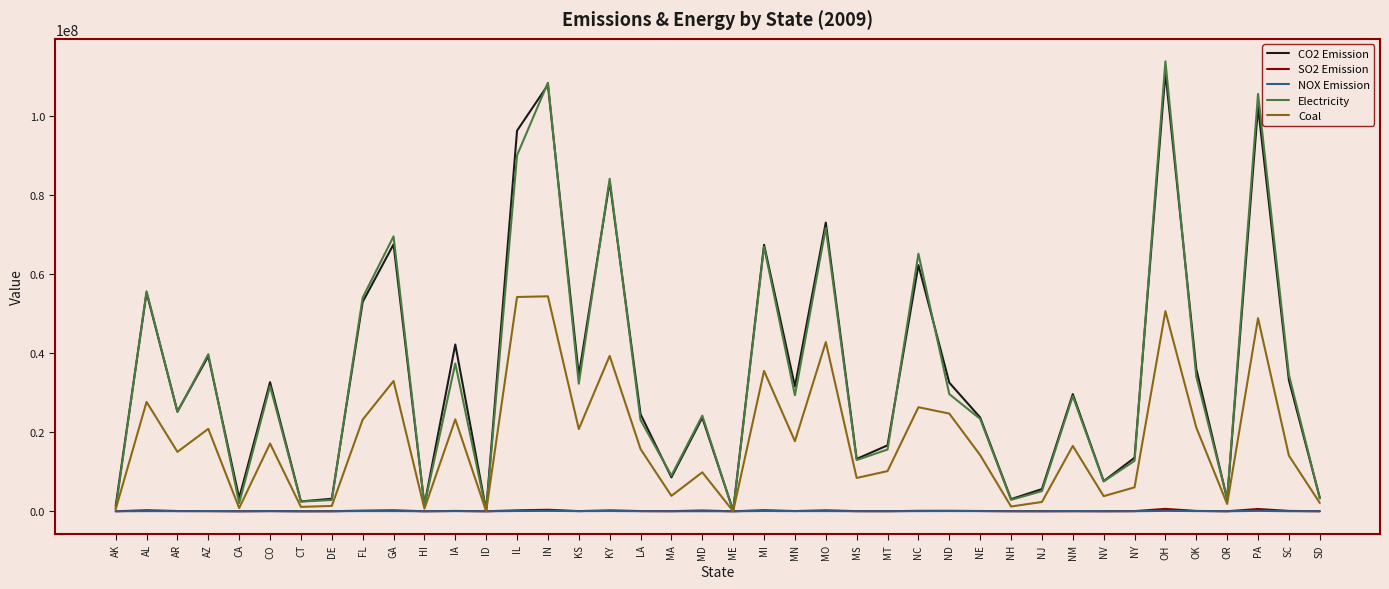

What is the average value of the Coal series?

17765341